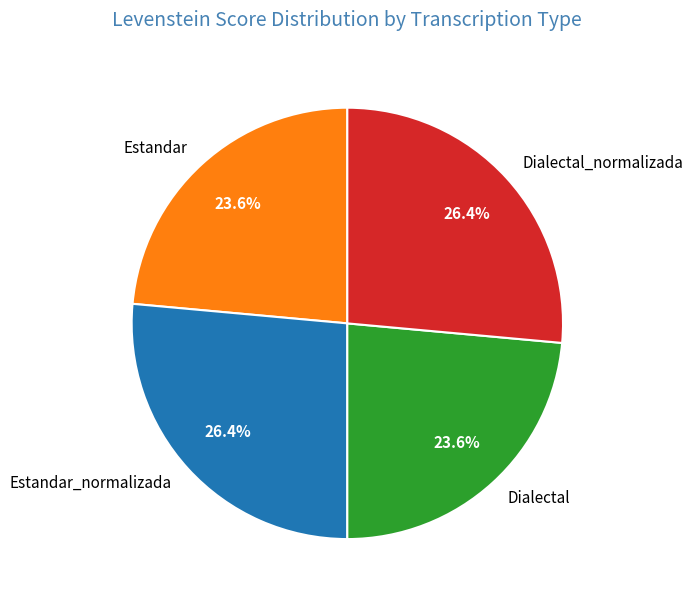

Between Estandar_normalizada and Dialectal, which is larger?

Estandar_normalizada